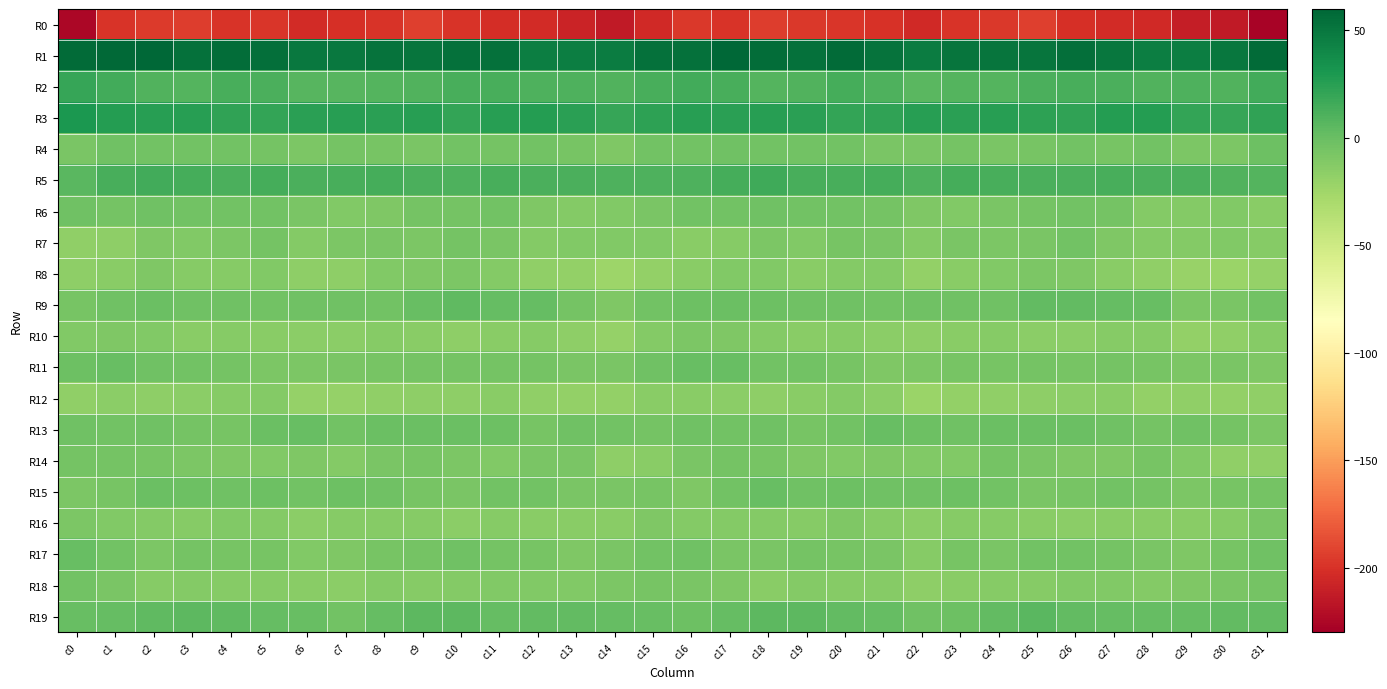

Reading left to right, extract all data points from this chart.

R0: c0=-224.7	c1=-198.4	c2=-196.0	c3=-194.3	c4=-198.3	c5=-198.2	c6=-203.8	c7=-200.9	c8=-198.4	c9=-192.8	c10=-198.5	c11=-202.4	c12=-203.5	c13=-208.3	c14=-214.0	c15=-204.8	c16=-196.4	c17=-198.3	c18=-193.8	c19=-196.6	c20=-197.9	c21=-200.0	c22=-204.3	c23=-199.4	c24=-196.3	c25=-193.6	c26=-200.6	c27=-203.0	c28=-204.7	c29=-211.2	c30=-213.4	c31=-226.6
R1: c0=57.7	c1=58.3	c2=58.9	c3=53.8	c4=56.2	c5=55.1	c6=48.8	c7=49.3	c8=52.7	c9=51.1	c10=53.8	c11=53.7	c12=46.3	c13=45.8	c14=47.3	c15=53.2	c16=53.9	c17=58.9	c18=56.6	c19=53.9	c20=57.0	c21=53.0	c22=47.3	c23=51.8	c24=51.8	c25=51.6	c26=55.2	c27=50.8	c28=45.4	c29=46.0	c30=50.1	c31=56.6
R2: c0=20.1	c1=15.2	c2=9.8	c3=8.7	c4=12.8	c5=12.2	c6=7.7	c7=7.7	c8=8.8	c9=10.0	c10=12.6	c11=12.6	c12=10.2	c13=10.7	c14=9.4	c15=12.6	c16=14.7	c17=12.5	c18=8.5	c19=10.1	c20=13.7	c21=10.6	c22=6.6	c23=8.7	c24=8.8	c25=11.3	c26=13.0	c27=11.9	c28=10.1	c29=10.9	c30=9.6	c31=15.0
R3: c0=29.5	c1=26.6	c2=25.3	c3=25.3	c4=22.0	c5=20.7	c6=24.6	c7=25.1	c8=24.7	c9=24.9	c10=21.2	c11=25.0	c12=26.9	c13=23.8	c14=19.8	c15=22.7	c16=25.4	c17=24.9	c18=25.7	c19=24.5	c20=20.4	c21=22.2	c22=25.3	c23=24.8	c24=25.4	c25=23.3	c26=21.8	c27=26.1	c28=26.9	c29=21.5	c30=19.9	c31=21.9
R4: c0=-7.2	c1=-2.8	c2=-3.7	c3=-4.4	c4=-4.0	c5=-5.6	c6=-9.0	c7=-5.6	c8=-6.8	c9=-7.4	c10=-4.0	c11=-5.7	c12=-4.1	c13=-6.5	c14=-9.8	c15=-4.5	c16=-4.2	c17=-2.9	c18=-4.1	c19=-4.4	c20=-3.8	c21=-7.7	c22=-7.9	c23=-5.1	c24=-7.7	c25=-6.2	c26=-3.9	c27=-5.8	c28=-3.9	c29=-8.8	c30=-8.3	c31=-1.8
R5: c0=6.4	c1=13.0	c2=15.5	c3=14.4	c4=12.3	c5=14.0	c6=11.9	c7=12.6	c8=14.1	c9=11.9	c10=11.3	c11=12.9	c12=11.9	c13=12.4	c14=10.7	c15=10.3	c16=10.9	c17=14.4	c18=15.9	c19=13.1	c20=12.8	c21=13.7	c22=11.2	c23=14.3	c24=13.1	c25=11.4	c26=11.7	c27=13.3	c28=11.4	c29=12.3	c30=9.9	c31=8.5
R6: c0=-3.3	c1=-4.9	c2=-3.4	c3=-4.2	c4=-3.7	c5=-3.9	c6=-7.4	c7=-10.8	c8=-9.3	c9=-5.1	c10=-4.9	c11=-3.6	c12=-9.9	c13=-12.2	c14=-10.7	c15=-7.0	c16=-4.5	c17=-4.0	c18=-3.1	c19=-4.5	c20=-3.8	c21=-4.7	c22=-9.2	c23=-10.8	c24=-7.3	c25=-5.0	c26=-4.1	c27=-5.2	c28=-11.9	c29=-11.8	c30=-10.7	c31=-13.9
R7: c0=-17.9	c1=-16.8	c2=-9.6	c3=-10.5	c4=-8.4	c5=-5.4	c6=-11.4	c7=-8.5	c8=-7.9	c9=-8.5	c10=-4.6	c11=-7.3	c12=-12.0	c13=-11.2	c14=-11.4	c15=-10.6	c16=-14.2	c17=-13.3	c18=-8.8	c19=-11.1	c20=-5.9	c21=-7.9	c22=-11.5	c23=-7.2	c24=-8.5	c25=-7.5	c26=-4.4	c27=-9.7	c28=-11.9	c29=-11.5	c30=-10.6	c31=-12.7
R8: c0=-16.7	c1=-13.8	c2=-9.6	c3=-13.5	c4=-13.5	c5=-10.8	c6=-16.2	c7=-16.7	c8=-11.1	c9=-9.1	c10=-8.8	c11=-12.1	c12=-17.4	c13=-18.8	c14=-23.1	c15=-18.7	c16=-13.8	c17=-10.8	c18=-10.7	c19=-14.4	c20=-12.3	c21=-11.5	c22=-18.5	c23=-13.9	c24=-10.2	c25=-8.8	c26=-9.4	c27=-14.6	c28=-17.9	c29=-20.5	c30=-22.5	c31=-20.0
R9: c0=-6.1	c1=-2.8	c2=-0.5	c3=-2.6	c4=-3.0	c5=-3.7	c6=-3.3	c7=-2.4	c8=-3.6	c9=1.1	c10=3.9	c11=1.2	c12=2.0	c13=-5.4	c14=-9.8	c15=-4.0	c16=-2.3	c17=-0.9	c18=-1.2	c19=-3.1	c20=-3.0	c21=-3.6	c22=-3.3	c23=-2.5	c24=-2.7	c25=3.0	c26=2.6	c27=1.4	c28=0.6	c29=-8.9	c30=-7.2	c31=-3.8
R10: c0=-10.4	c1=-9.2	c2=-10.9	c3=-13.8	c4=-13.6	c5=-14.7	c6=-15.6	c7=-15.3	c8=-13.5	c9=-14.1	c10=-15.9	c11=-14.2	c12=-12.7	c13=-16.6	c14=-19.5	c15=-11.7	c16=-8.9	c17=-9.2	c18=-12.2	c19=-14.2	c20=-13.4	c21=-15.1	c22=-16.3	c23=-14.4	c24=-13.3	c25=-15.2	c26=-15.5	c27=-13.4	c28=-13.4	c29=-18.6	c30=-17.7	c31=-13.1
R11: c0=-1.2	c1=0.8	c2=-3.1	c3=-4.3	c4=-4.9	c5=-9.0	c6=-8.6	c7=-6.9	c8=-6.1	c9=-4.8	c10=-5.6	c11=-5.4	c12=-4.8	c13=-7.8	c14=-7.5	c15=-3.4	c16=0.3	c17=0.2	c18=-4.2	c19=-3.9	c20=-6.7	c21=-9.5	c22=-8.1	c23=-6.0	c24=-6.0	c25=-4.7	c26=-5.9	c27=-4.7	c28=-5.9	c29=-8.3	c30=-7.3	c31=-9.2
R12: c0=-17.5	c1=-15.8	c2=-16.8	c3=-15.2	c4=-12.7	c5=-12.3	c6=-20.2	c7=-20.3	c8=-17.9	c9=-17.0	c10=-16.7	c11=-13.9	c12=-17.8	c13=-18.3	c14=-18.4	c15=-14.8	c16=-14.6	c17=-15.6	c18=-16.9	c19=-13.8	c20=-11.9	c21=-14.9	c22=-21.8	c23=-18.8	c24=-17.8	c25=-16.8	c26=-15.3	c27=-14.7	c28=-18.9	c29=-18.1	c30=-18.8	c31=-17.4
R13: c0=-2.6	c1=-3.5	c2=-3.0	c3=-5.2	c4=-5.8	c5=-0.1	c6=0.1	c7=-3.5	c8=-0.3	c9=-0.8	c10=-0.5	c11=-1.7	c12=-6.0	c13=-2.8	c14=-4.0	c15=-5.1	c16=-3.4	c17=-3.7	c18=-3.0	c19=-6.4	c20=-3.8	c21=0.9	c22=-1.7	c23=-2.6	c24=-0.2	c25=-0.8	c26=-0.2	c27=-3.4	c28=-5.7	c29=-2.4	c30=-5.5	c31=-8.3
R14: c0=-5.3	c1=-5.3	c2=-5.8	c3=-8.4	c4=-10.1	c5=-10.4	c6=-10.0	c7=-11.8	c8=-7.4	c9=-6.2	c10=-9.0	c11=-10.6	c12=-7.4	c13=-7.5	c14=-16.0	c15=-13.9	c16=-7.9	c17=-5.6	c18=-6.2	c19=-9.5	c20=-10.4	c21=-10.2	c22=-10.6	c23=-10.8	c24=-5.7	c25=-7.4	c26=-9.6	c27=-10.1	c28=-6.0	c29=-10.9	c30=-17.5	c31=-17.4
R15: c0=-8.6	c1=-6.4	c2=-0.4	c3=-1.6	c4=-3.1	c5=-2.2	c6=-3.5	c7=-1.7	c8=-3.0	c9=-5.9	c10=-7.4	c11=-4.4	c12=-4.2	c13=-7.9	c14=-7.9	c15=-6.3	c16=-9.5	c17=-4.2	c18=0.2	c19=-3.0	c20=-2.3	c21=-2.8	c22=-3.0	c23=-1.6	c24=-3.9	c25=-7.1	c26=-6.2	c27=-4.1	c28=-5.0	c29=-9.0	c30=-6.6	c31=-5.2
R16: c0=-9.1	c1=-11.2	c2=-11.4	c3=-13.4	c4=-10.7	c5=-11.7	c6=-15.4	c7=-13.5	c8=-13.1	c9=-13.0	c10=-15.5	c11=-13.5	c12=-14.3	c13=-14.4	c14=-14.1	c15=-10.1	c16=-12.1	c17=-11.5	c18=-12.1	c19=-13.4	c20=-9.8	c21=-13.6	c22=-15.0	c23=-13.1	c24=-12.7	c25=-14.0	c26=-15.0	c27=-13.8	c28=-14.3	c29=-14.2	c30=-13.1	c31=-7.7
R17: c0=0.9	c1=-4.4	c2=-8.4	c3=-5.3	c4=-5.7	c5=-6.4	c6=-11.3	c7=-9.2	c8=-6.4	c9=-5.3	c10=-3.2	c11=-5.1	c12=-6.0	c13=-9.8	c14=-7.7	c15=-3.6	c16=-2.9	c17=-7.3	c18=-7.6	c19=-4.8	c20=-6.2	c21=-7.3	c22=-12.8	c23=-6.6	c24=-6.9	c25=-3.8	c26=-3.7	c27=-5.4	c28=-7.6	c29=-9.4	c30=-6.6	c31=-2.8
R18: c0=-4.3	c1=-6.9	c2=-13.2	c3=-12.4	c4=-13.0	c5=-13.2	c6=-14.5	c7=-15.7	c8=-12.5	c9=-13.1	c10=-11.8	c11=-10.8	c12=-11.3	c13=-10.3	c14=-8.7	c15=-6.7	c16=-7.5	c17=-9.7	c18=-13.7	c19=-12.0	c20=-13.5	c21=-12.9	c22=-16.4	c23=-13.8	c24=-12.7	c25=-12.7	c26=-10.9	c27=-11.0	c28=-11.4	c29=-9.8	c30=-7.7	c31=-5.3
R19: c0=0.0	c1=1.7	c2=4.3	c3=5.1	c4=4.3	c5=1.3	c6=0.1	c7=-3.8	c8=1.6	c9=5.2	c10=4.8	c11=1.3	c12=2.4	c13=2.3	c14=2.1	c15=0.6	c16=-1.3	c17=2.2	c18=4.9	c19=5.1	c20=3.0	c21=1.5	c22=-2.6	c23=-1.7	c24=3.1	c25=5.9	c26=3.0	c27=1.8	c28=2.1	c29=2.1	c30=2.3	c31=2.6